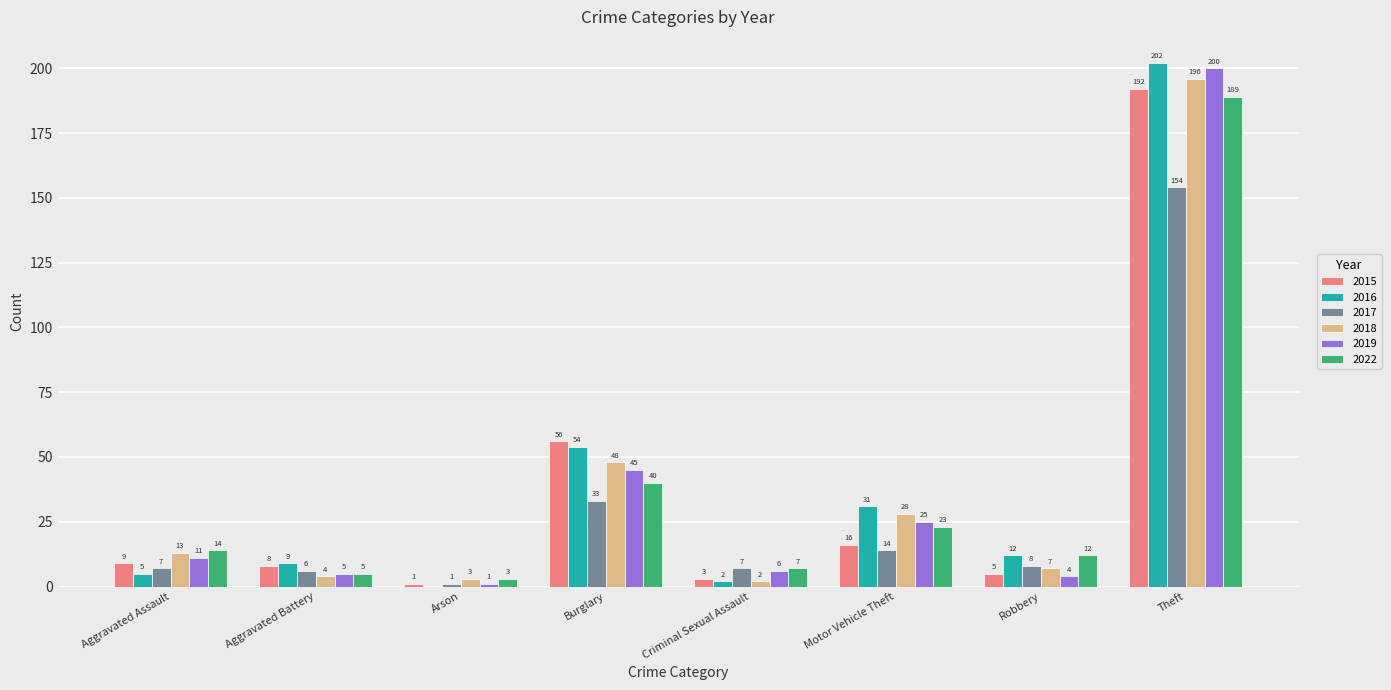

At which label is 2017 closest to 77?

Burglary